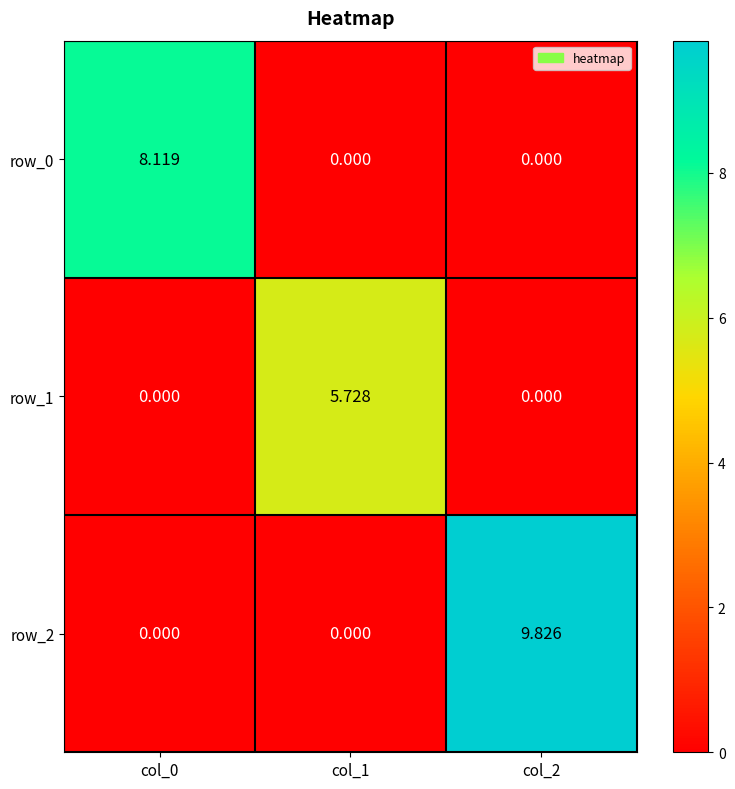

Reading right to left, what are all the values shown in this chart?

row_0: col_2=0.0	col_1=0.0	col_0=8.1
row_1: col_2=0.0	col_1=5.7	col_0=0.0
row_2: col_2=9.8	col_1=0.0	col_0=0.0